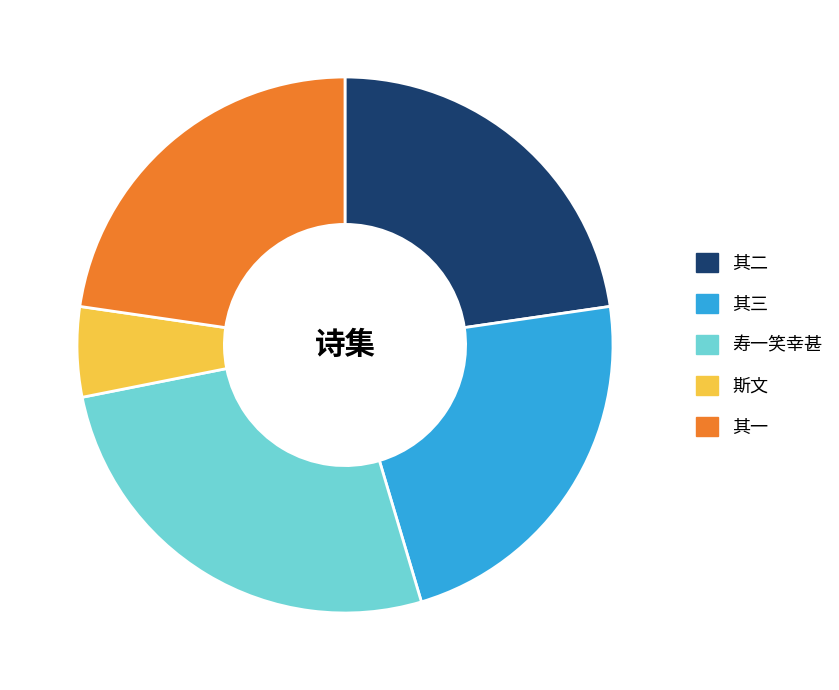

How many slices are in this pie chart?

5